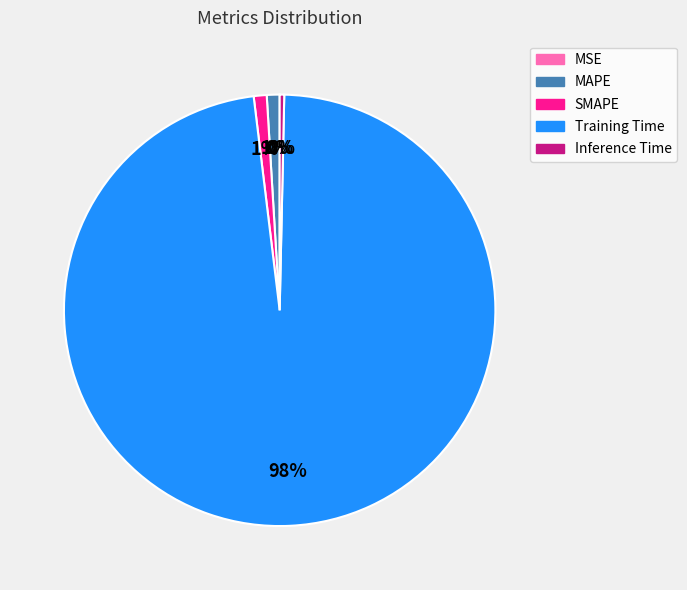

Combined, do Inference Time and Training Time account for over 50%?

Yes